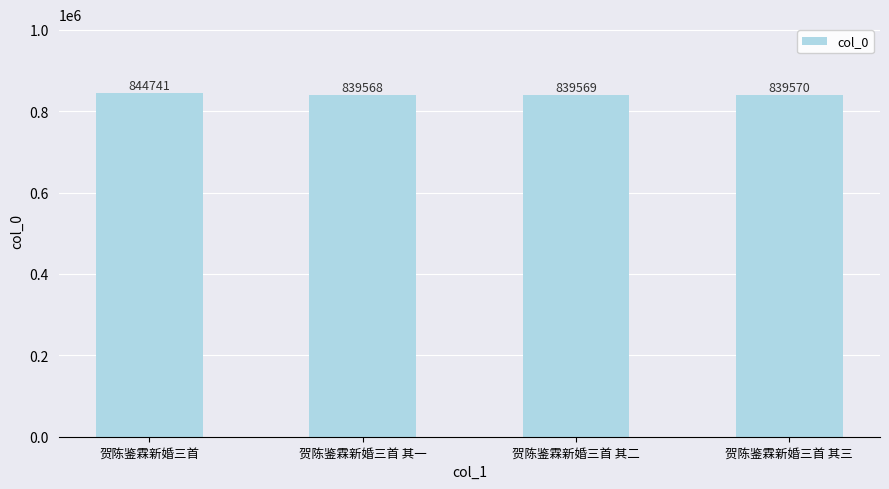

Reading right to left, extract all data points from this chart.

839570	839569	839568	844741